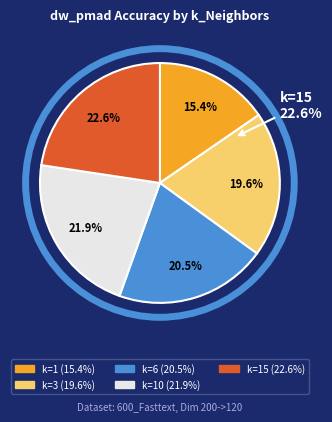

The k=10 slice represents 22% of the pie. True or false?

True